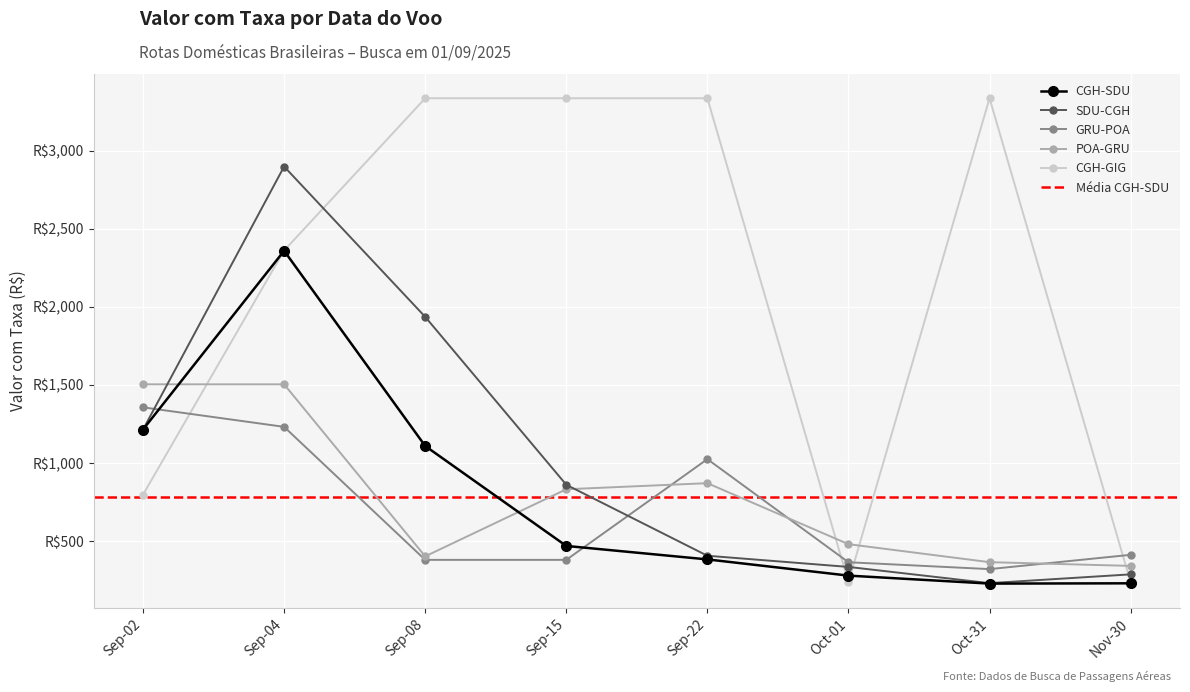

What is the minimum value shown in the chart?

228.3